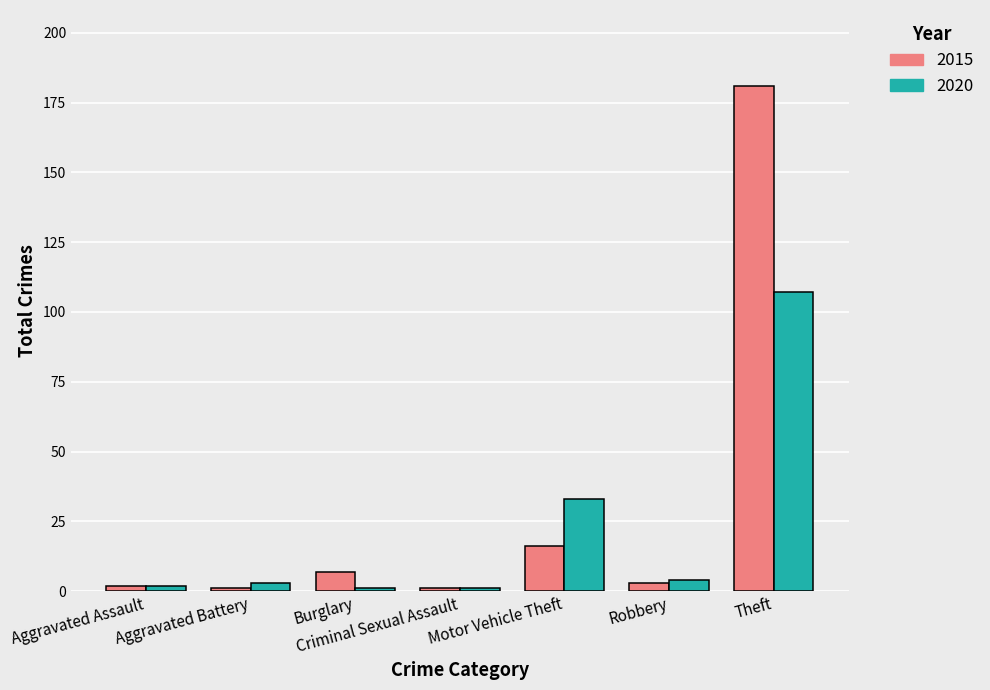

What is the difference between the second highest and minimum values in the 2015 series?

15